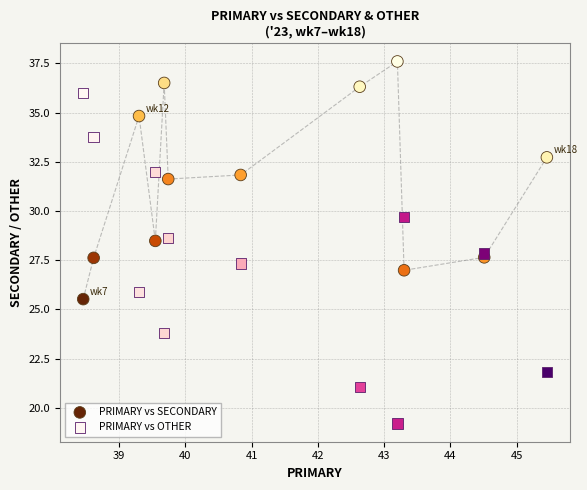

What are all the series names shown in the legend?

PRIMARY vs SECONDARY, PRIMARY vs OTHER